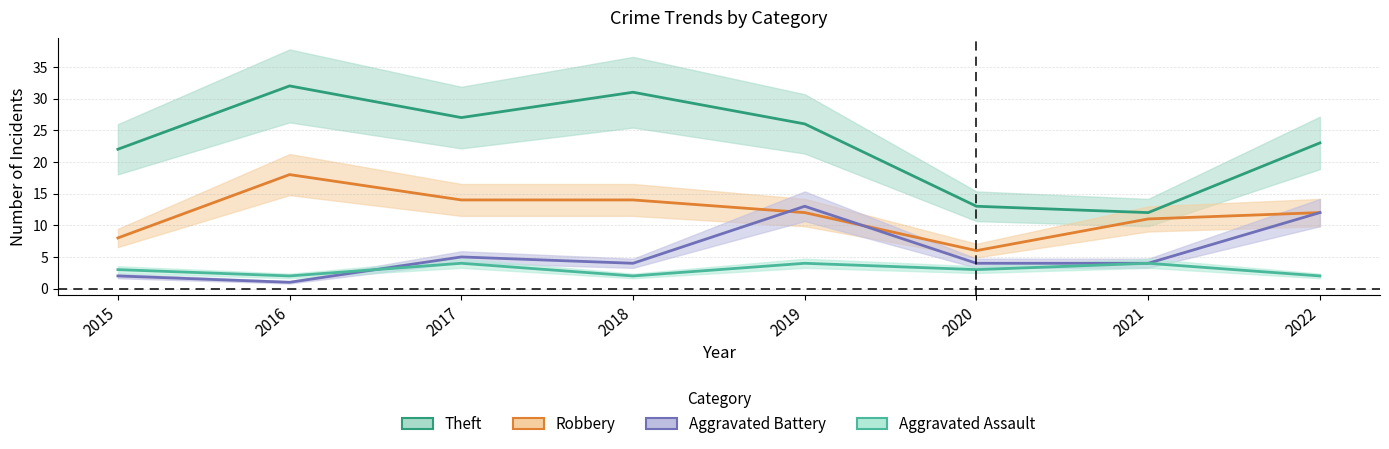

True or false: Theft has more than 1 points higher than both neighbors.

True